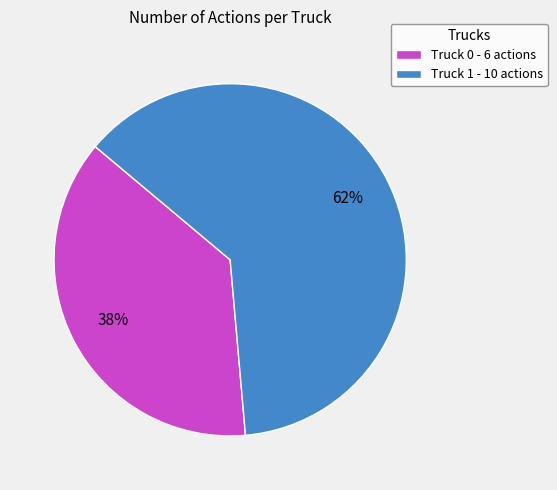

Approximately how many times larger is the value at Truck 0 - 6 actions compared to Truck 1 - 10 actions?

0.6